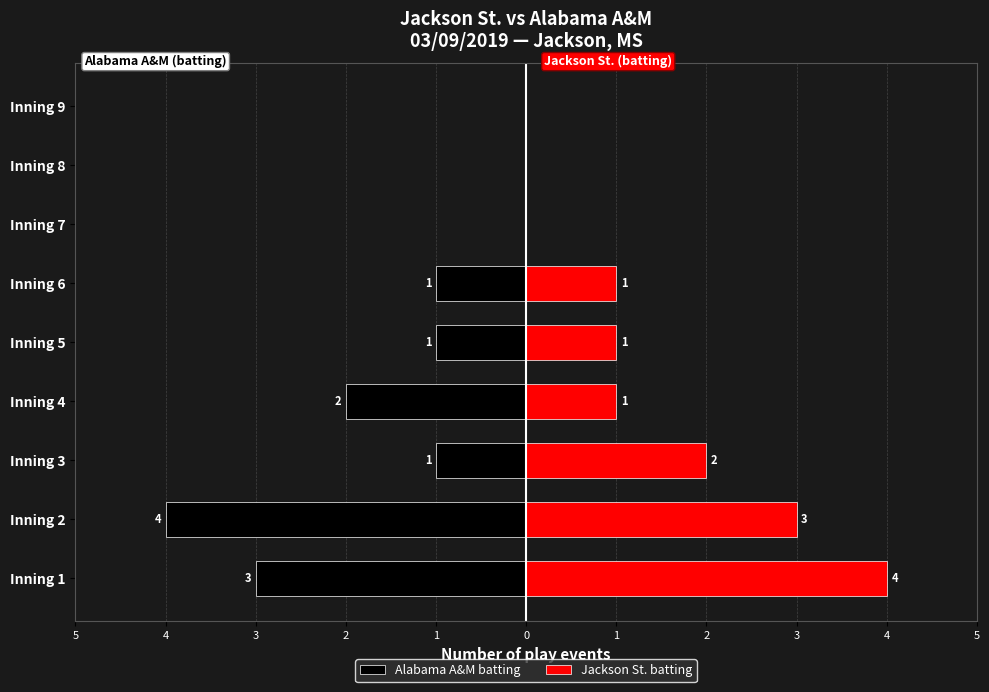

Which series has the largest total across all categories?

Jackson St. batting